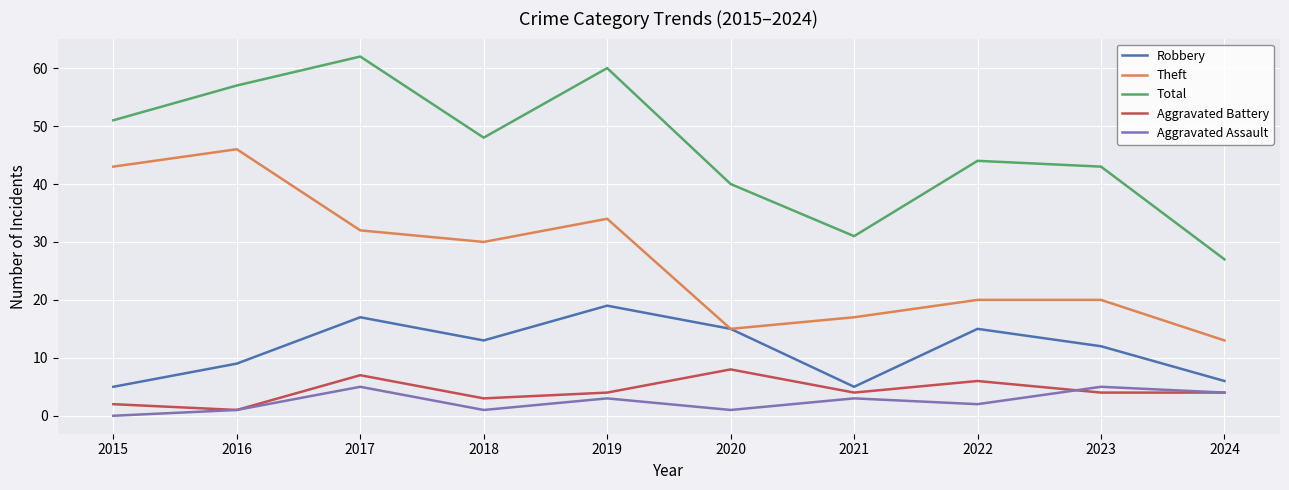

True or false: Robbery has a value of 9 at 2016.

True